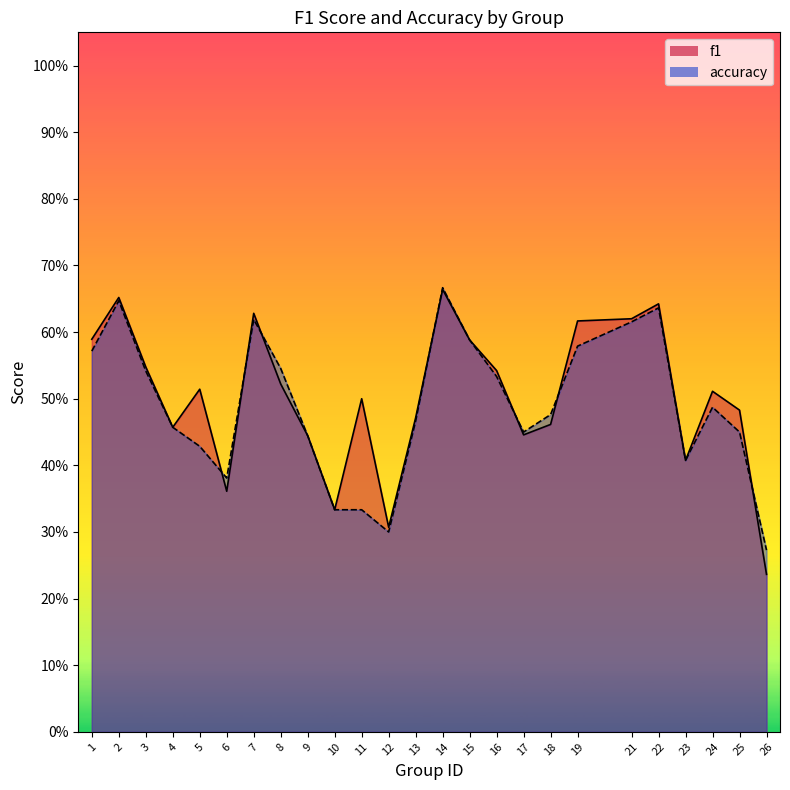

True or false: accuracy has more than 1 interior local peaks.

True